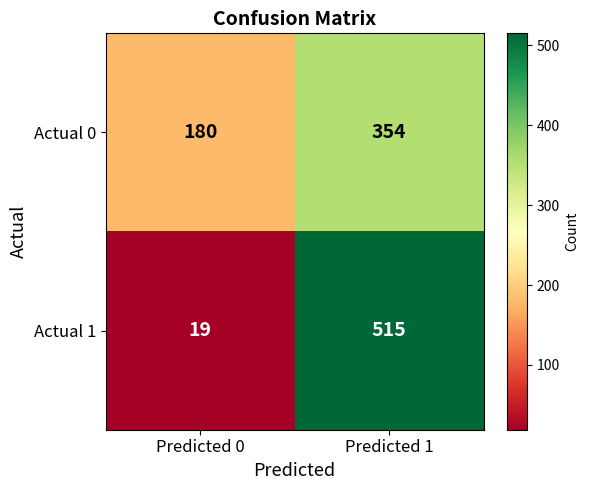

How many categories are shown in the chart?

2